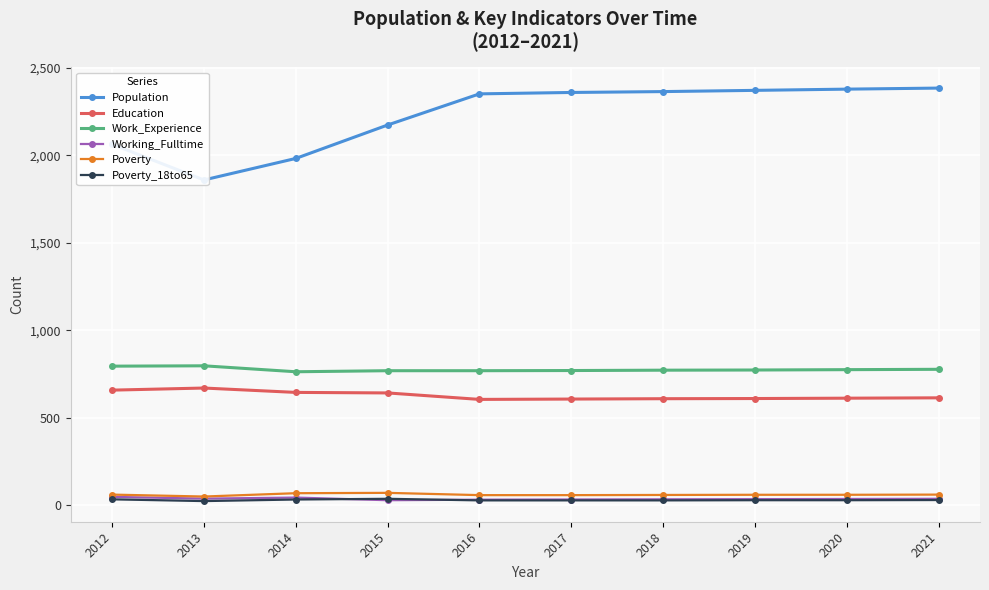

How many lines are shown in the chart?

6